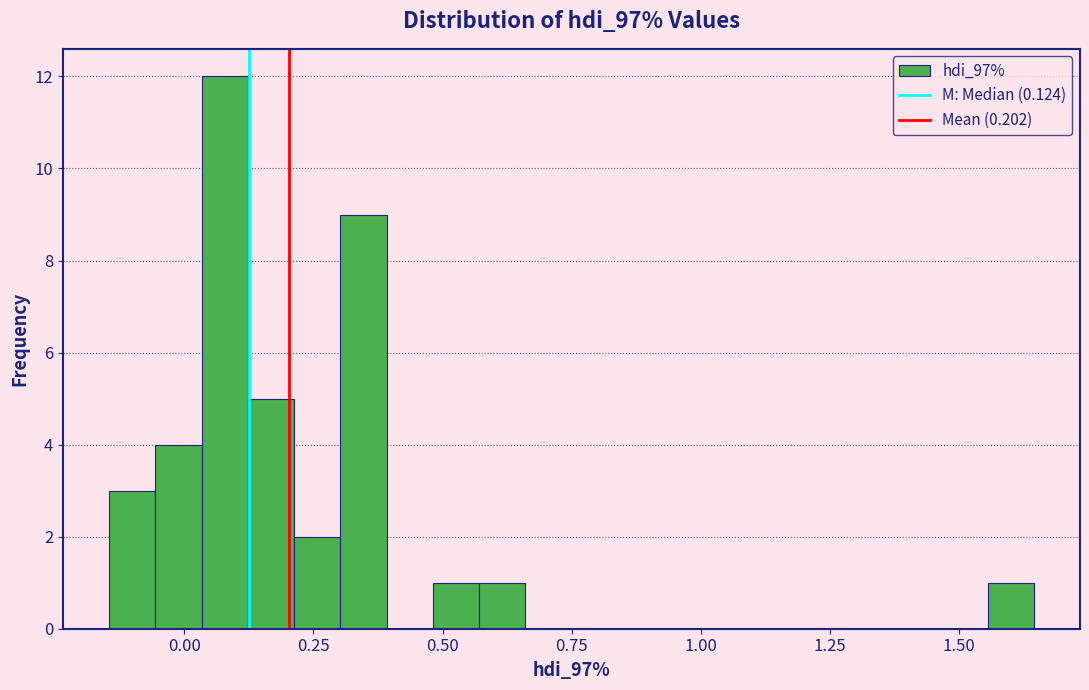

Read against the x-axis, roughly where is the centre of the tallest bar?

0.10